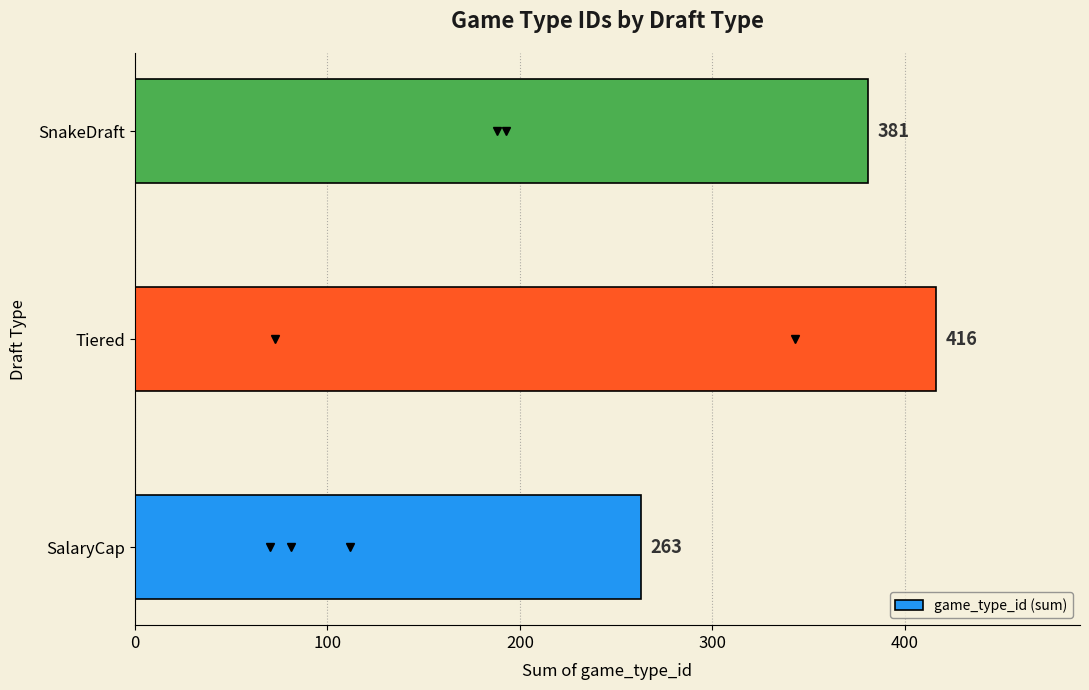

How many data points are less than 381?

1